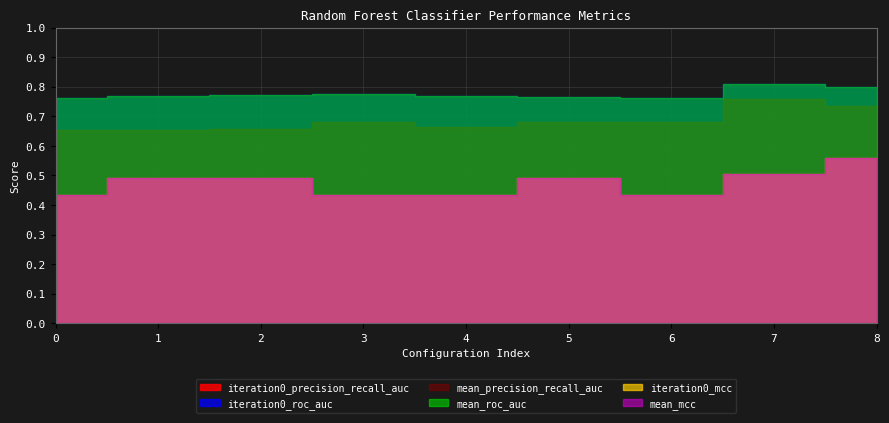

Where is the first local minimum for mean_roc_auc?

6